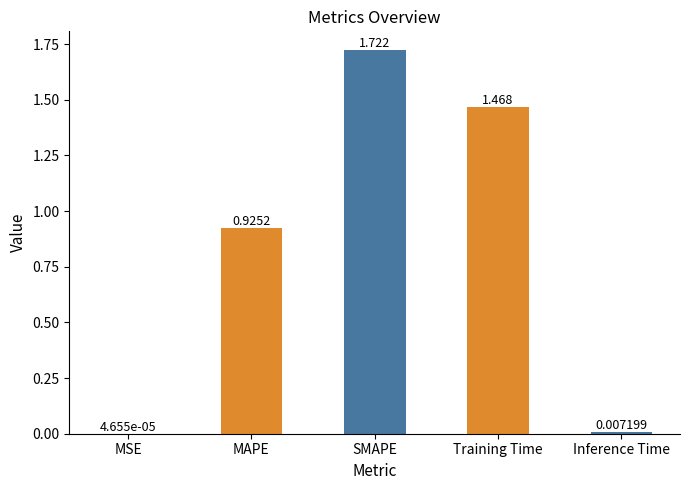

At which category does the chart reach its peak across all series?

SMAPE